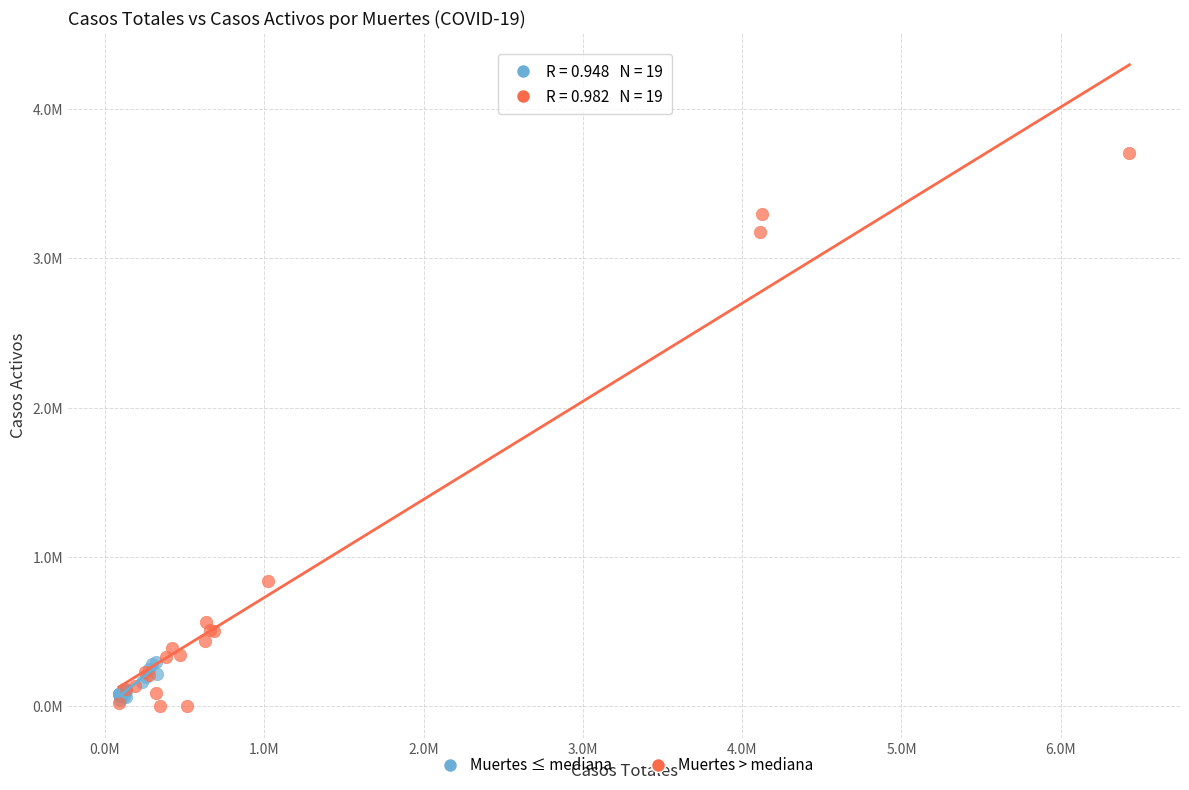

What are all the series names shown in the legend?

Muertes ≤ mediana, Muertes > mediana